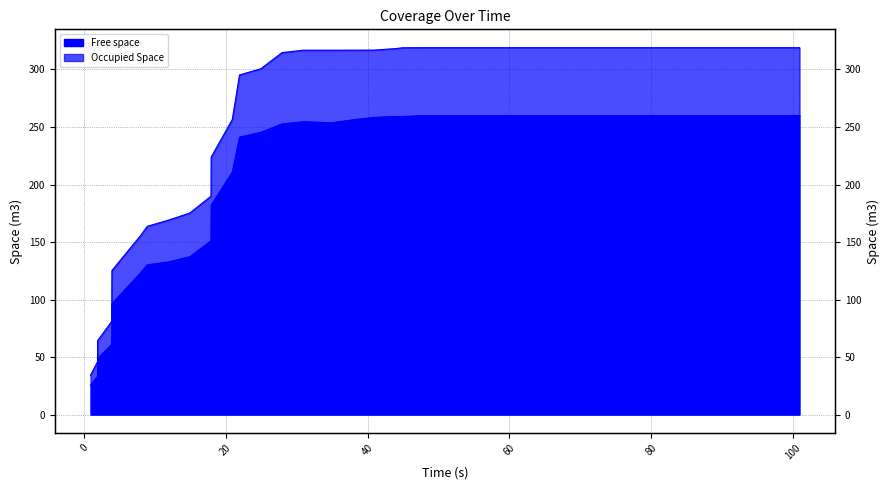

What is the sum of all Occupied Space values?

10559.9